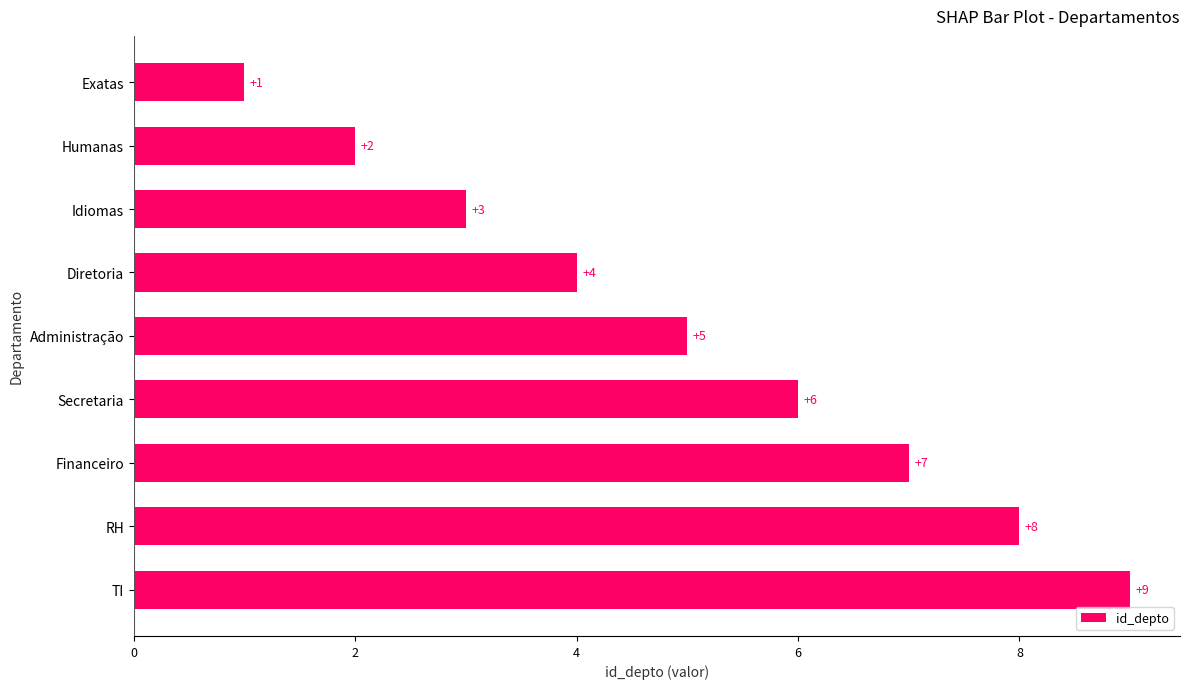

Does the chart contain any negative values?

No